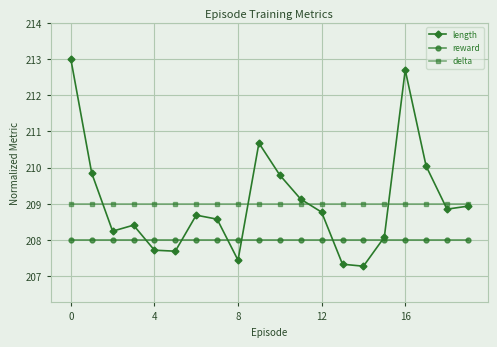

How many interior local valleys does the length series have?

5